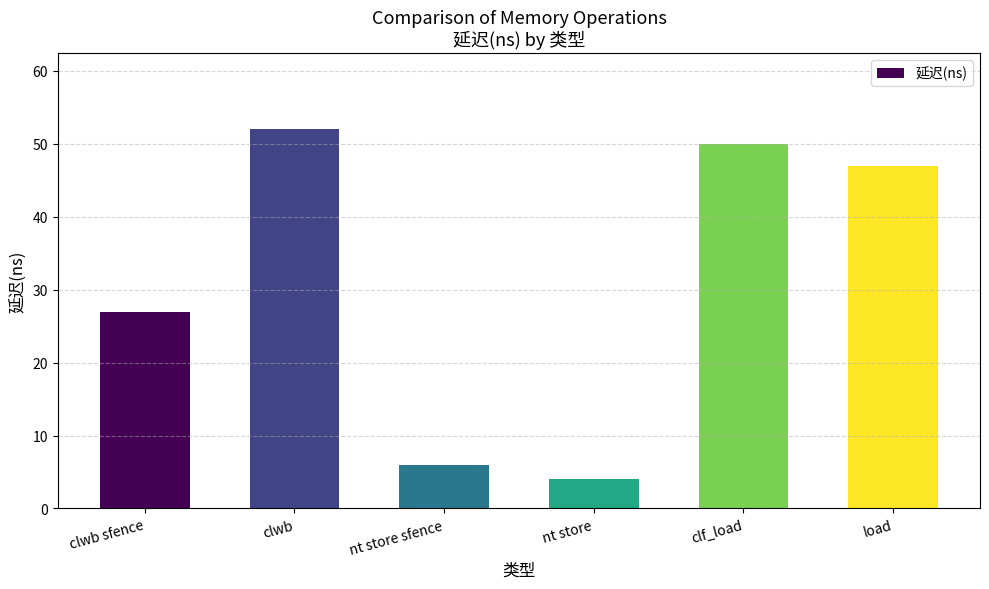

What is the sum of all values?

186